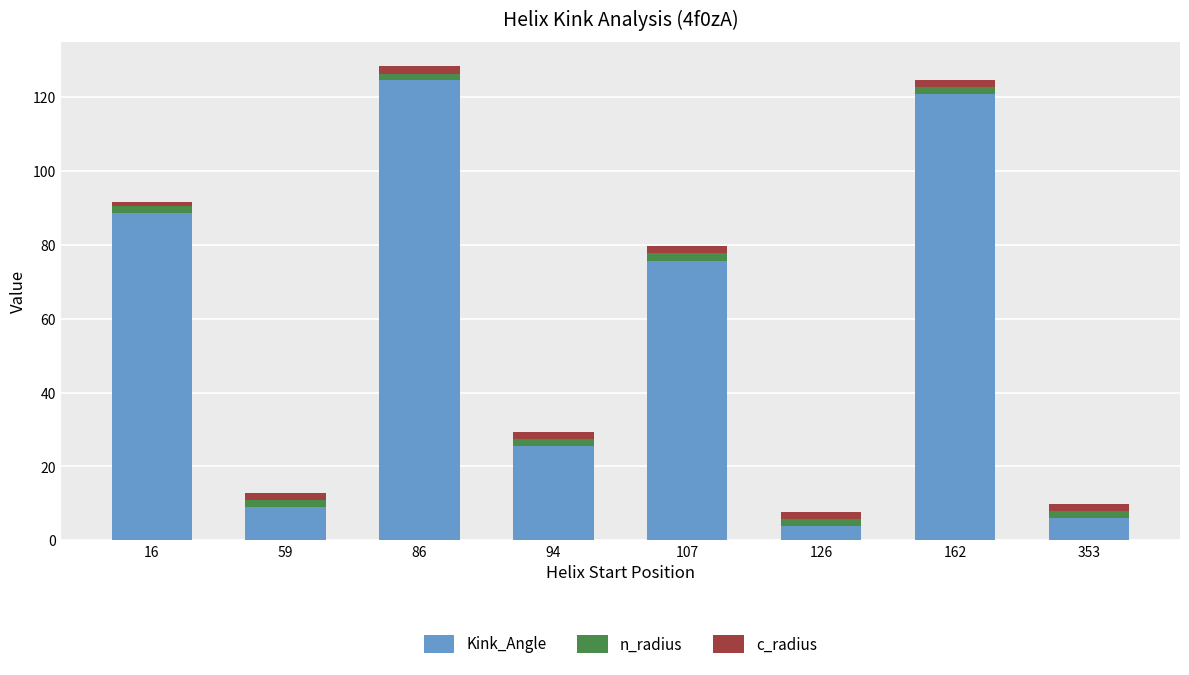

Which category has the highest value in the Kink_Angle series?

86